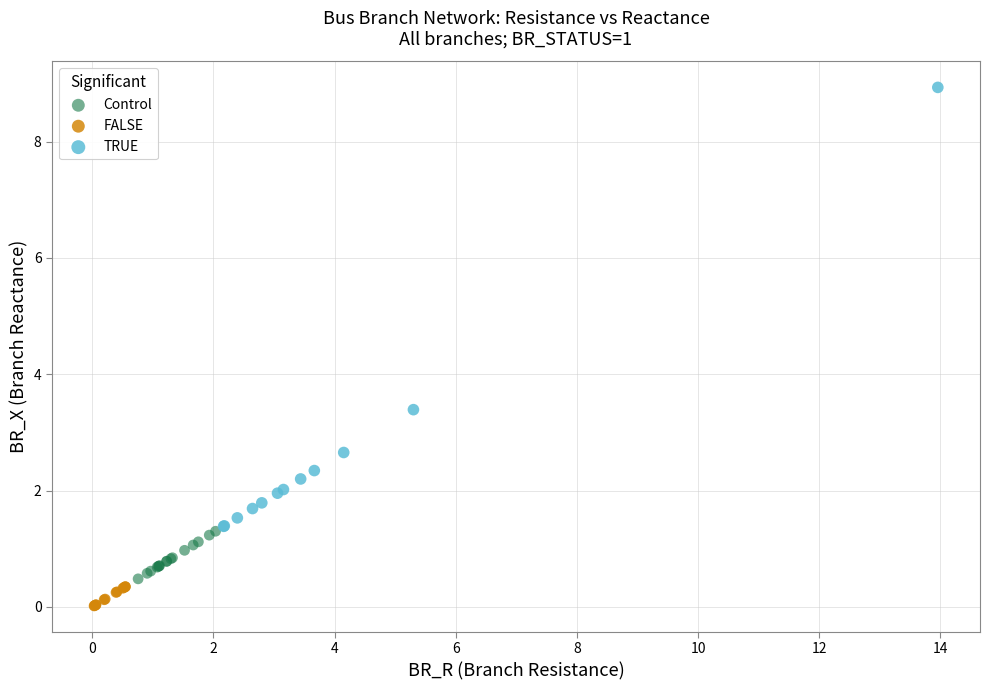

Which series reaches the maximum Y coordinate?

TRUE